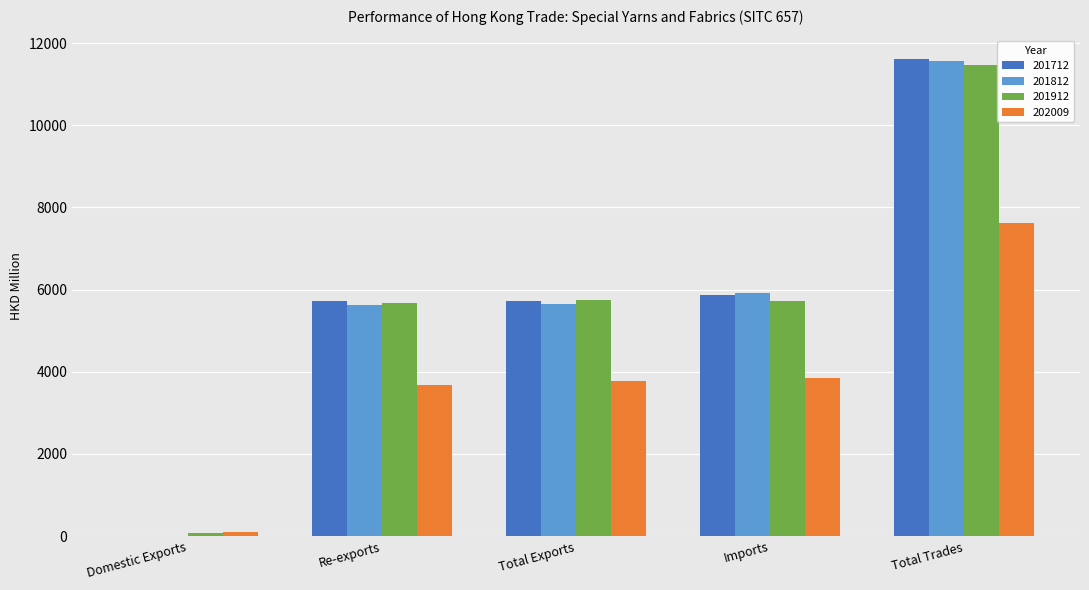

What is the sum of all 202009 values?

19033.7